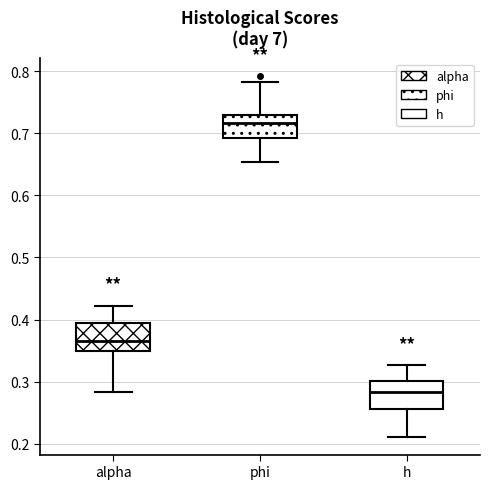

Reading left to right, read every box against the y-axis: the position of its median line, the range the box covers, and the ends of its whiskers. The values are not printed on the chart, so give them approximately, as read against the axis.

alpha: median 0.37, box 0.35 to 0.40, whiskers 0.28 to 0.42
phi: median 0.72, box 0.69 to 0.73, whiskers 0.65 to 0.78
h: median 0.28, box 0.26 to 0.30, whiskers 0.21 to 0.33